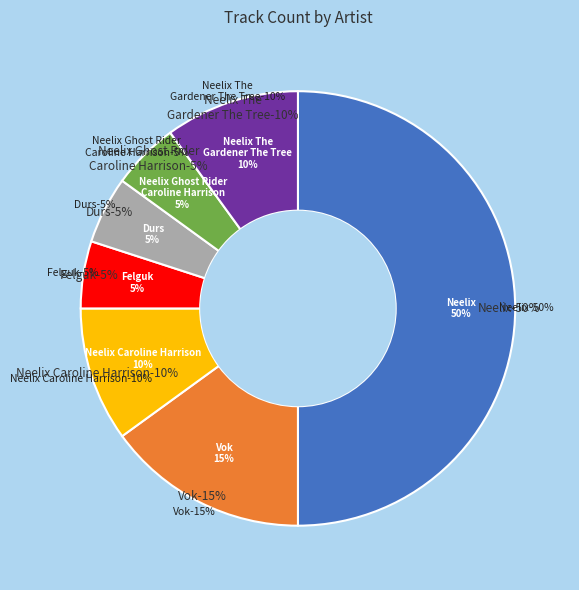

True or false: Durs accounts for 5% of the total.

True